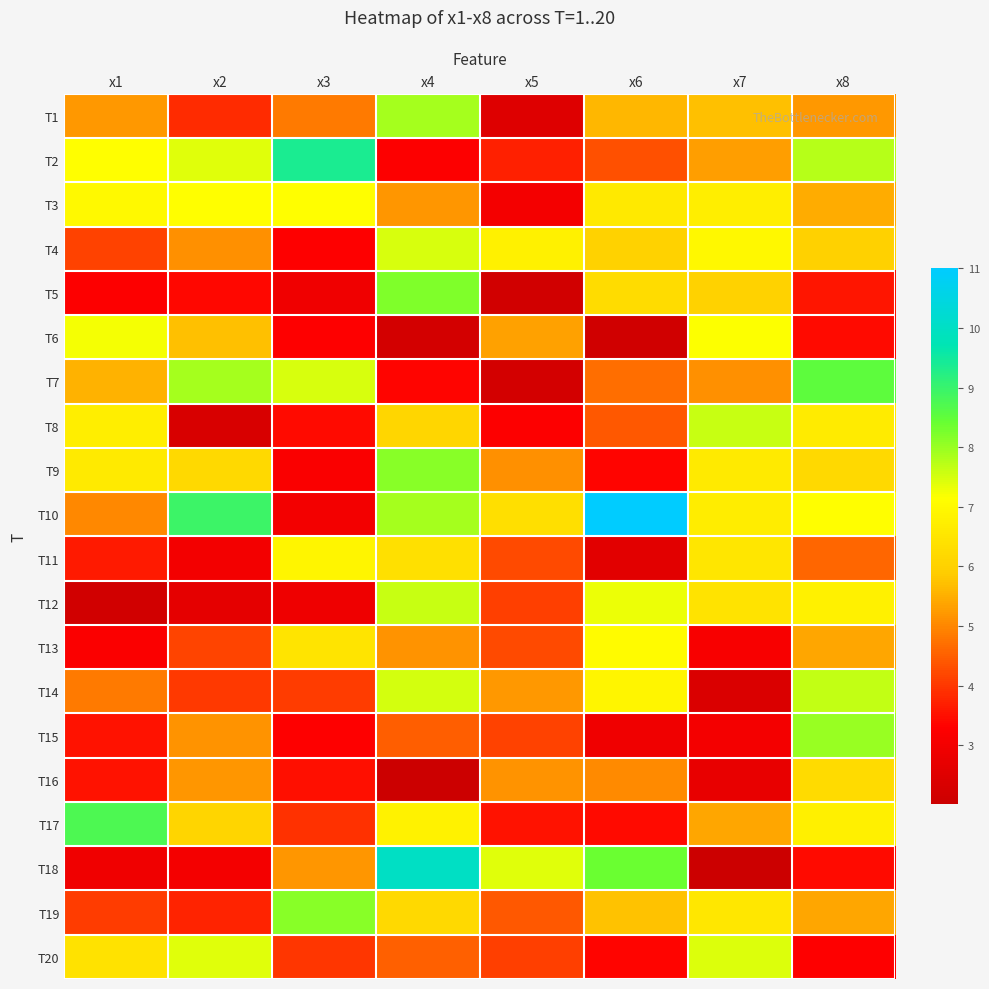

Reading left to right, transcribe all the data shown in this chart.

T1: x1=5.2	x2=3.8	x3=4.8	x4=7.9	x5=2.5	x6=5.6	x7=5.7	x8=5.2
T2: x1=7.1	x2=7.4	x3=9.4	x4=3.2	x5=3.7	x6=4.3	x7=5.3	x8=7.7
T3: x1=7.0	x2=7.1	x3=7.1	x4=5.2	x5=3.0	x6=6.6	x7=6.7	x8=5.5
T4: x1=4.1	x2=5.1	x3=3.3	x4=7.5	x5=6.8	x6=6.0	x7=7.0	x8=6.0
T5: x1=3.3	x2=3.4	x3=2.9	x4=8.2	x5=2.2	x6=6.3	x7=6.0	x8=3.6
T6: x1=7.2	x2=5.7	x3=3.3	x4=2.2	x5=5.3	x6=2.1	x7=7.2	x8=3.4
T7: x1=5.5	x2=7.9	x3=7.5	x4=3.3	x5=2.2	x6=4.7	x7=5.1	x8=8.5
T8: x1=6.7	x2=2.3	x3=3.4	x4=6.1	x5=3.2	x6=4.4	x7=7.6	x8=6.7
T9: x1=6.6	x2=6.2	x3=3.2	x4=8.1	x5=5.1	x6=3.4	x7=6.6	x8=6.2
T10: x1=5.0	x2=9.0	x3=3.0	x4=7.9	x5=6.4	x6=11.0	x7=6.7	x8=7.1
T11: x1=3.7	x2=3.0	x3=6.9	x4=6.4	x5=4.2	x6=2.6	x7=6.5	x8=4.6
T12: x1=2.1	x2=2.7	x3=2.9	x4=7.6	x5=4.1	x6=7.3	x7=6.4	x8=6.8
T13: x1=3.2	x2=4.2	x3=6.5	x4=5.2	x5=4.2	x6=7.1	x7=3.1	x8=5.4
T14: x1=4.8	x2=4.0	x3=4.0	x4=7.5	x5=5.2	x6=6.9	x7=2.4	x8=7.6
T15: x1=3.5	x2=5.2	x3=3.3	x4=4.5	x5=4.1	x6=2.9	x7=3.0	x8=8.0
T16: x1=3.5	x2=5.2	x3=3.5	x4=2.0	x5=5.1	x6=5.0	x7=2.7	x8=6.2
T17: x1=8.7	x2=6.1	x3=3.9	x4=6.8	x5=3.5	x6=3.4	x7=5.4	x8=6.8
T18: x1=2.9	x2=3.0	x3=5.2	x4=10.0	x5=7.4	x6=8.4	x7=2.0	x8=3.4
T19: x1=4.1	x2=3.7	x3=8.1	x4=6.2	x5=4.4	x6=5.8	x7=6.5	x8=5.4
T20: x1=6.4	x2=7.4	x3=4.0	x4=4.5	x5=4.1	x6=3.3	x7=7.4	x8=3.3